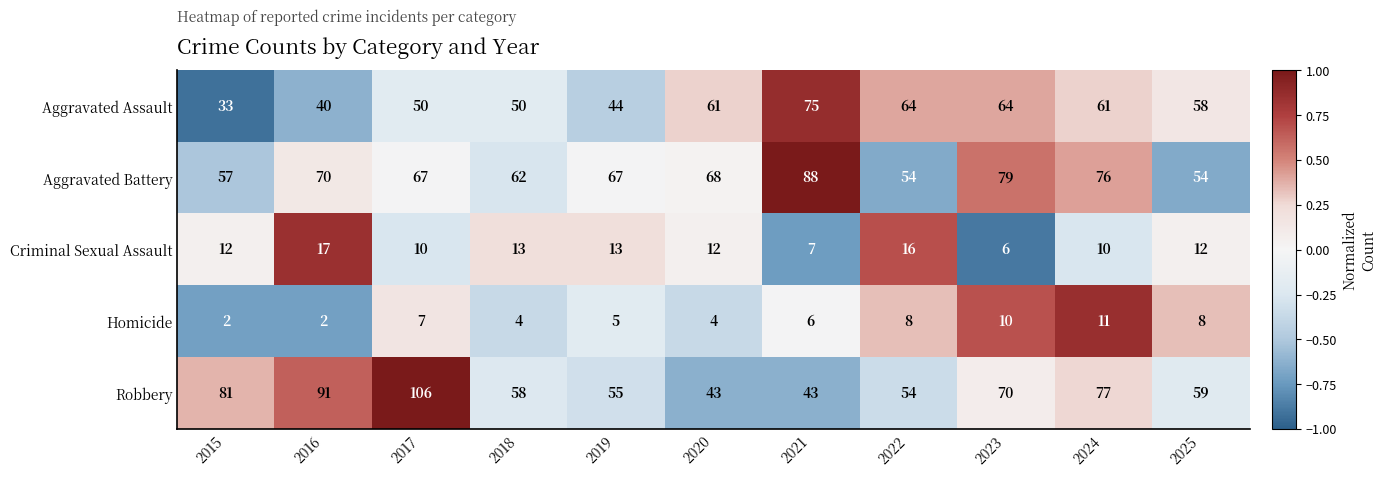

At which category does the chart reach its peak across all series?

2017